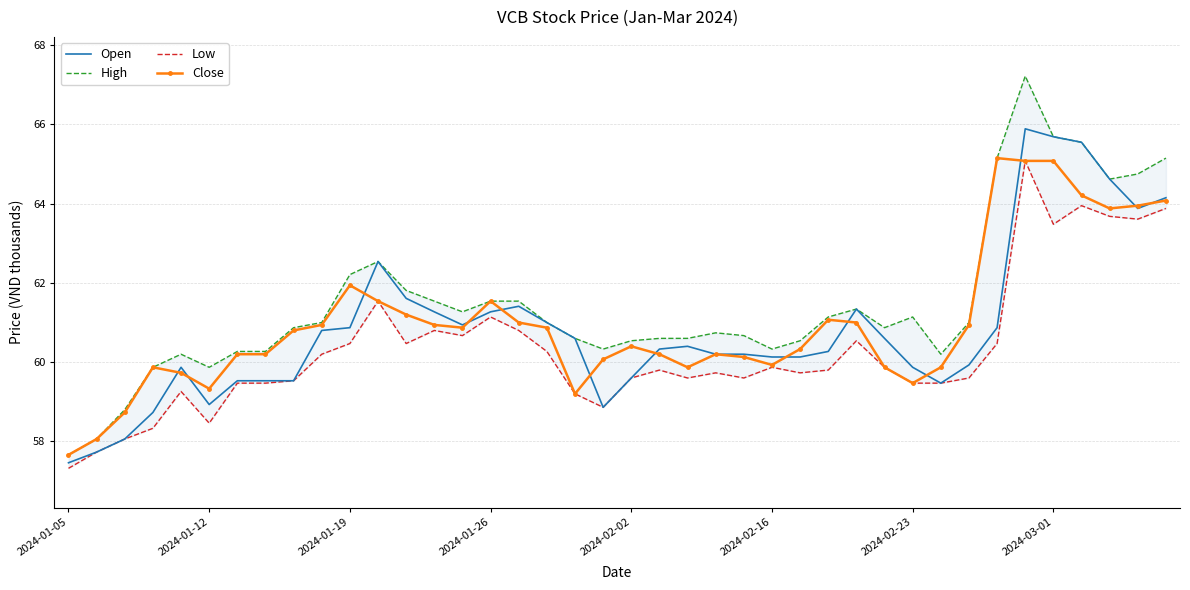

What is the highest value of the Open series?

65.9